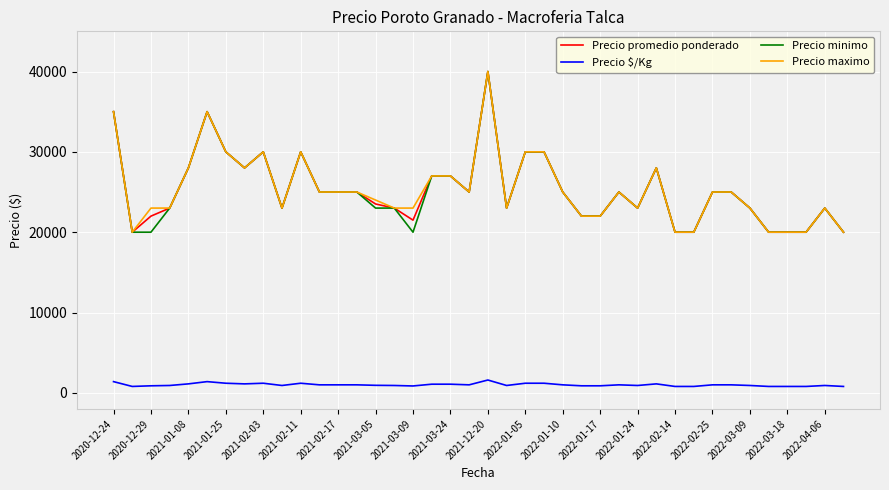

True or false: Precio $/Kg and Precio promedio ponderado cross at least once.

False